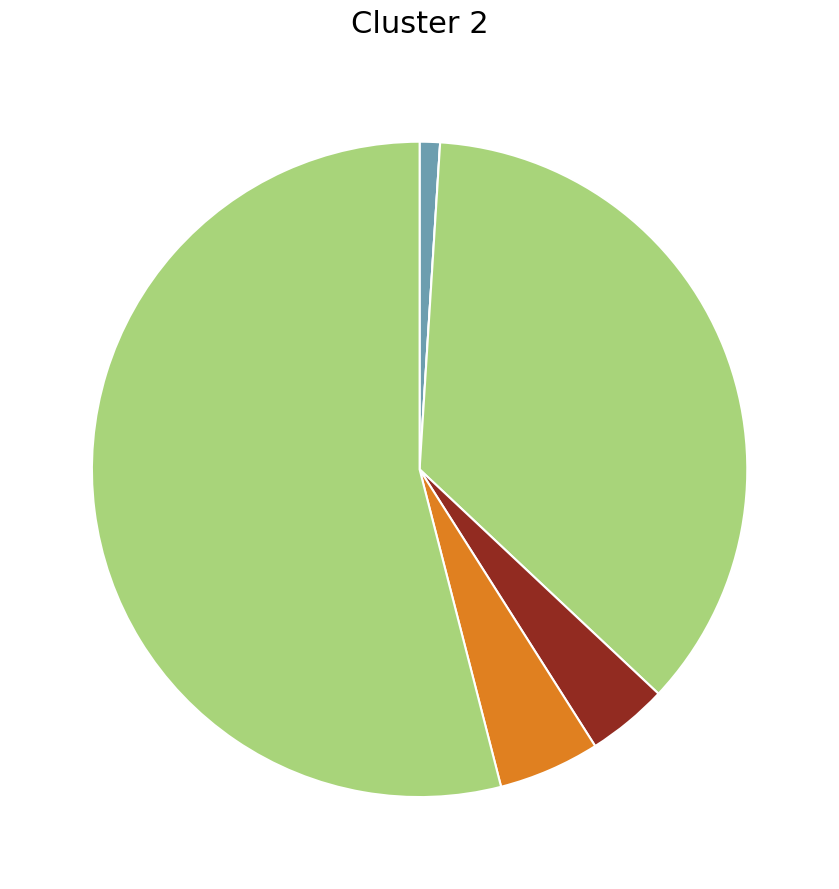

Which category has the biggest portion of the pie?

T_to_G